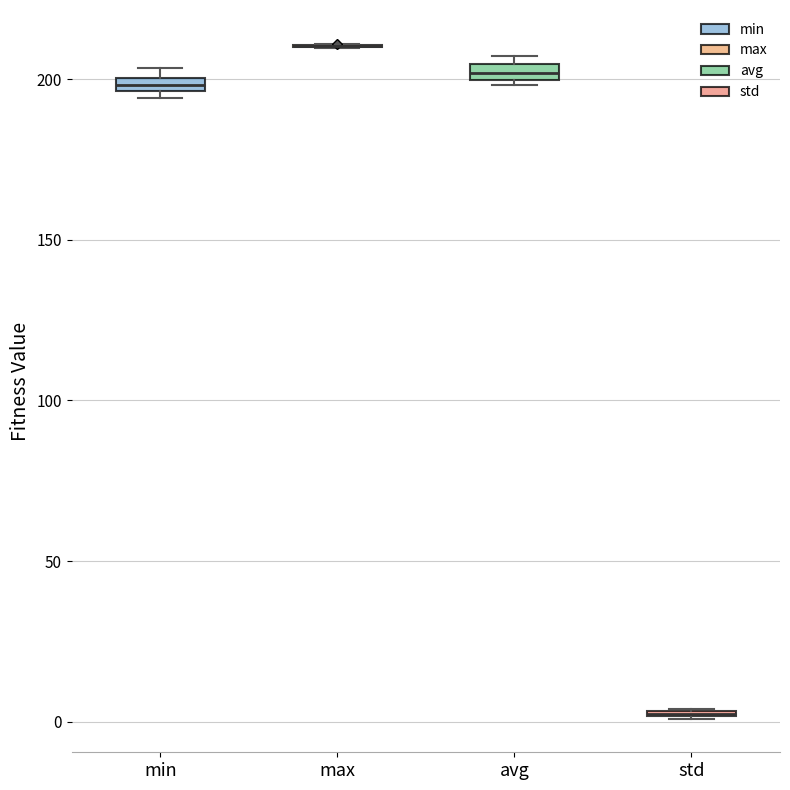

Where is the lower edge of the box for std on the y-axis? The values are not printed on the chart, so give them approximately, as read against the axis.

0